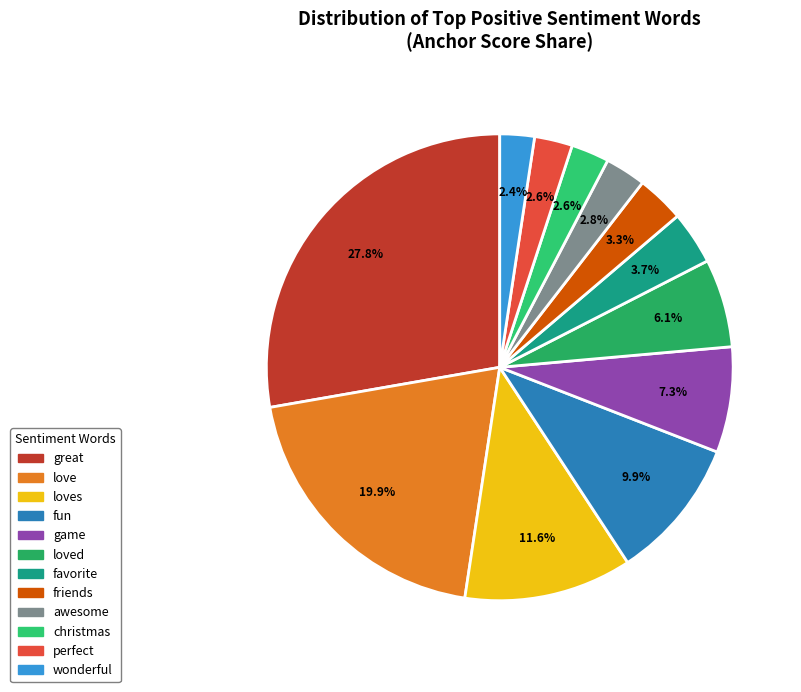

What percentage is the friends slice, to the nearest percent?

3%